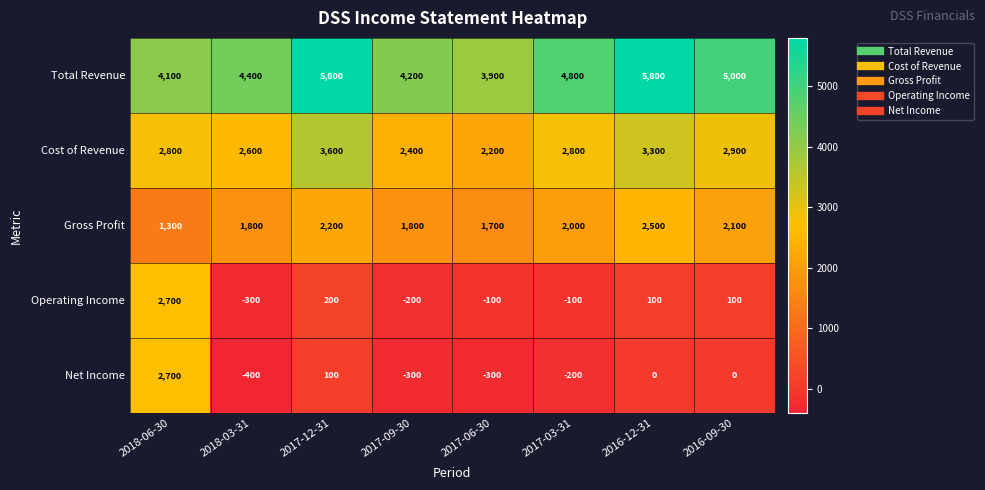

Which series changed the most between 2018-06-30 and 2017-12-31?

Net Income